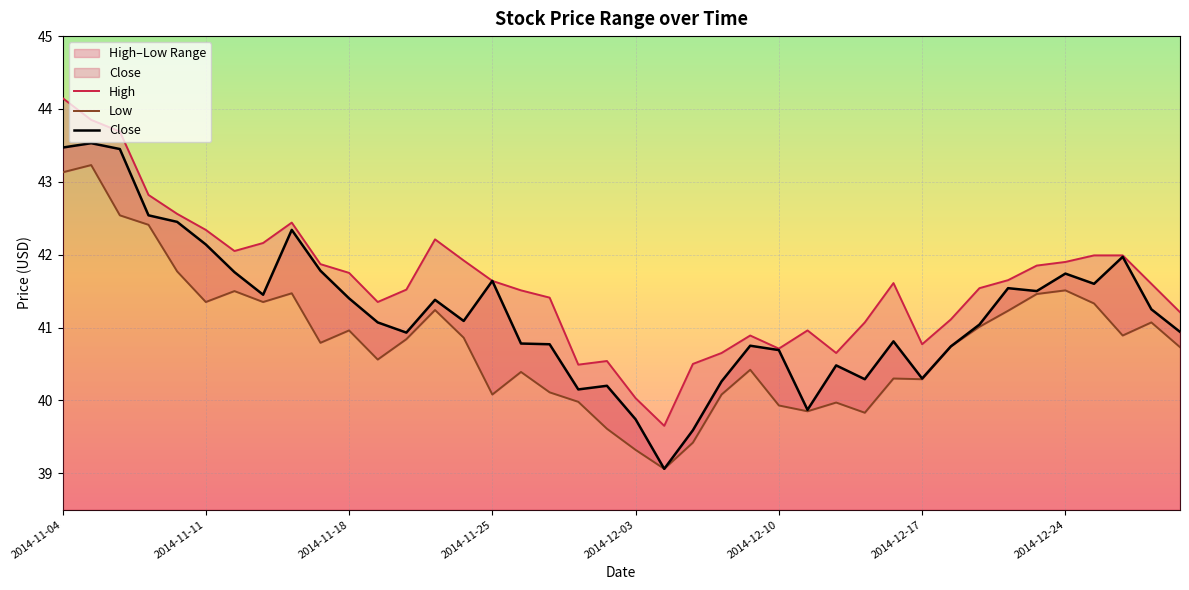

How many interior local peaks does the Close series have?

11